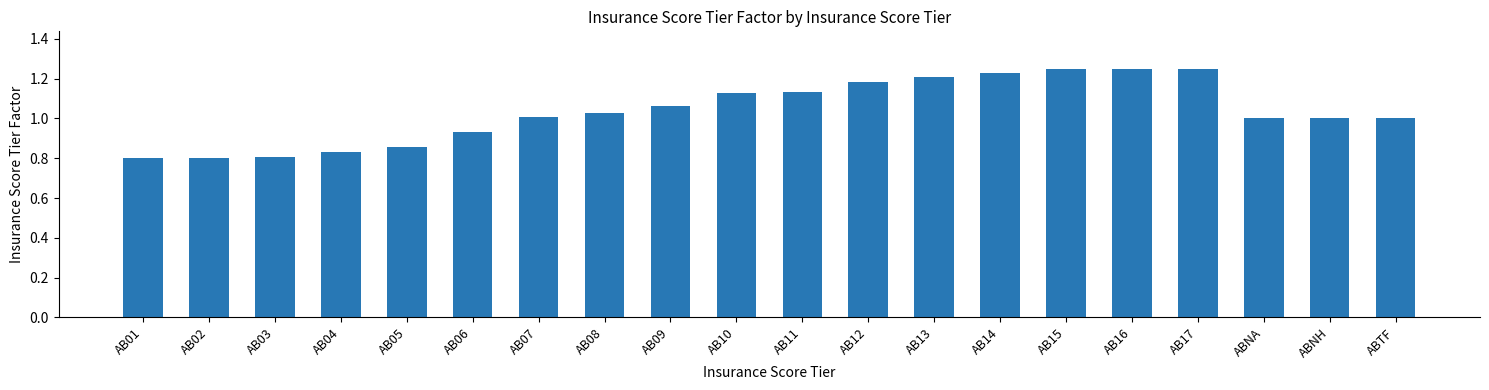

What position from the left is AB07?

7